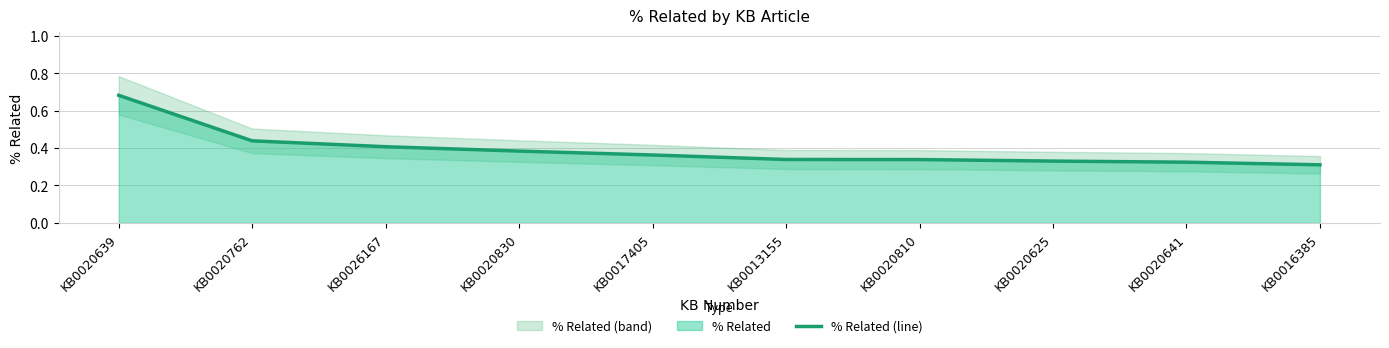

How many lines are shown in the chart?

1